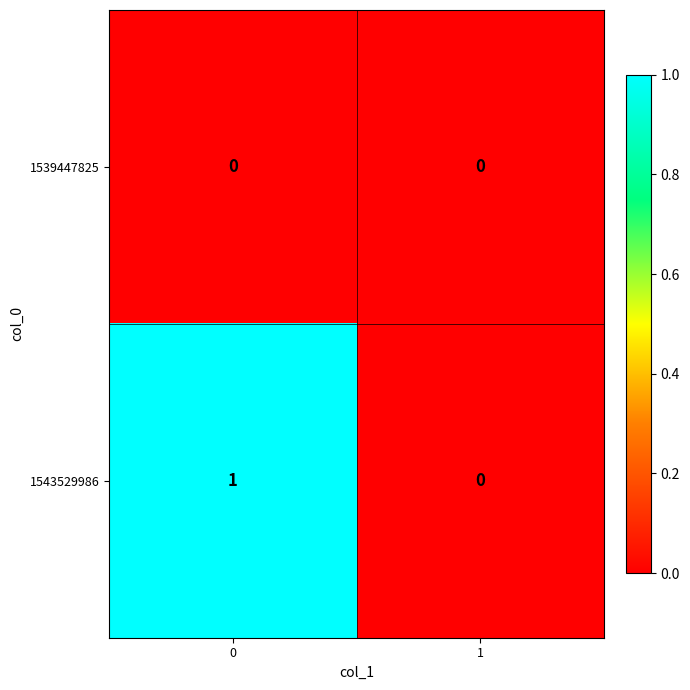

True or false: 1543529986 has a value of 0 at 1.

True